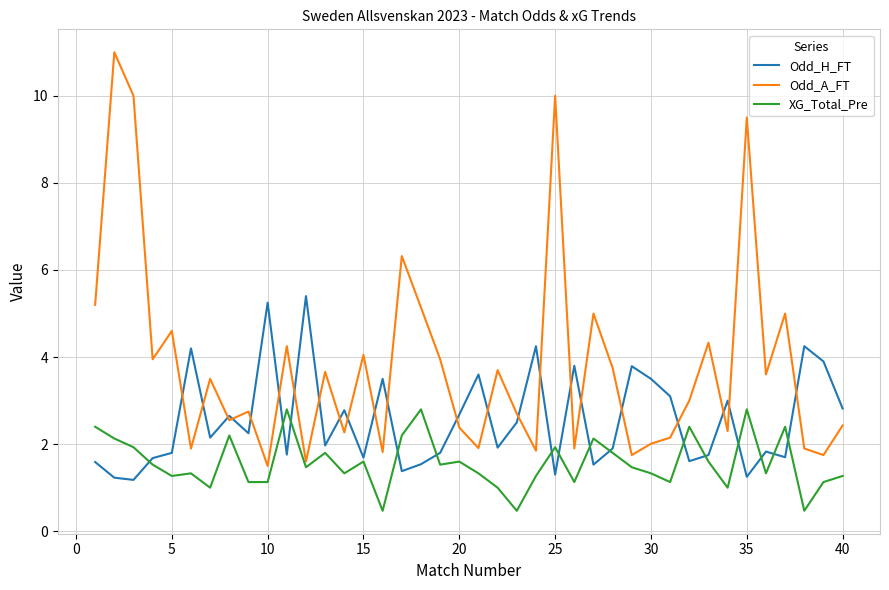

What is the highest value of the Odd_H_FT series?

5.4